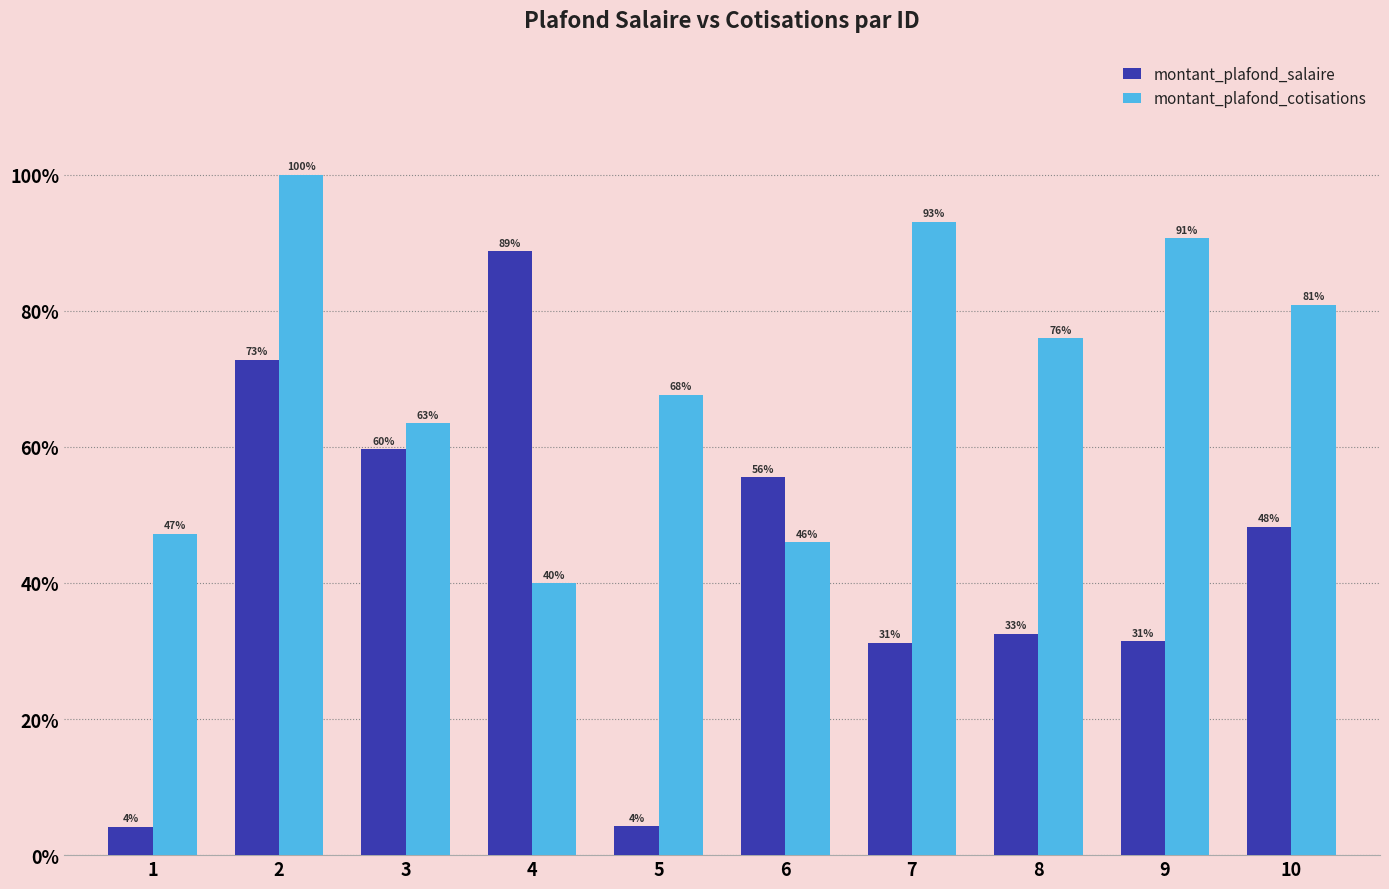

At 2, list the series in order from smallest to largest.

montant_plafond_salaire, montant_plafond_cotisations